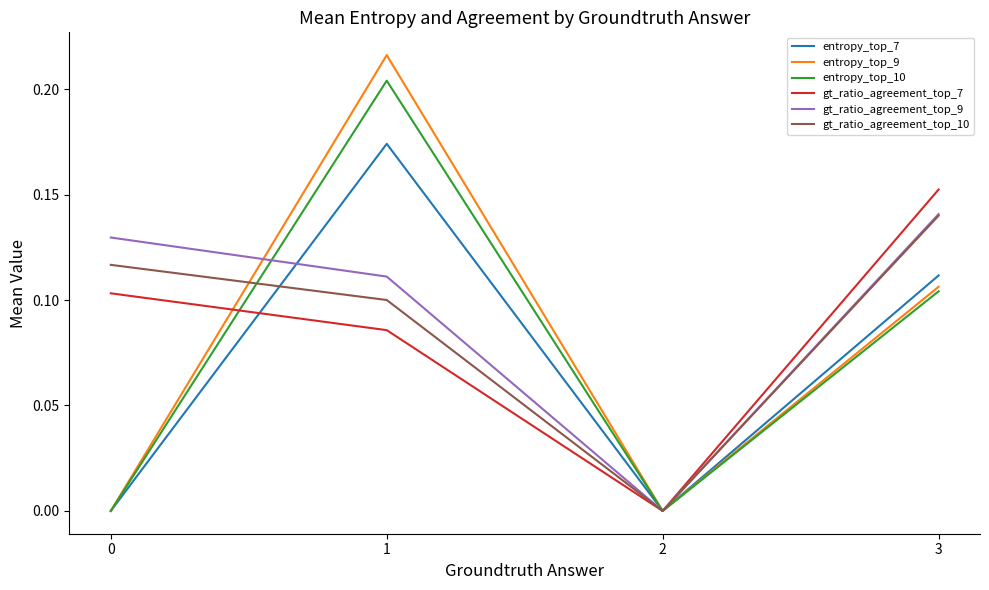

True or false: gt_ratio_agreement_top_7 has a value of 0.0 at 2.

True